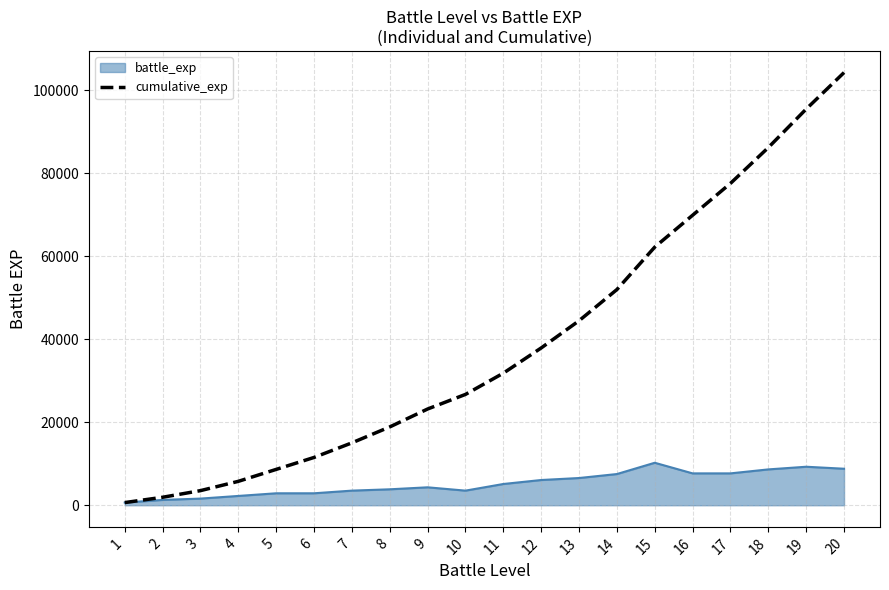

What is the highest value of the battle_exp series?

10240